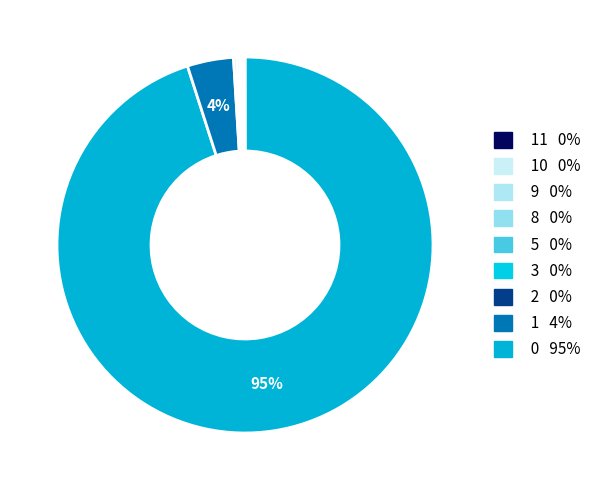

How many slices are in this pie chart?

9